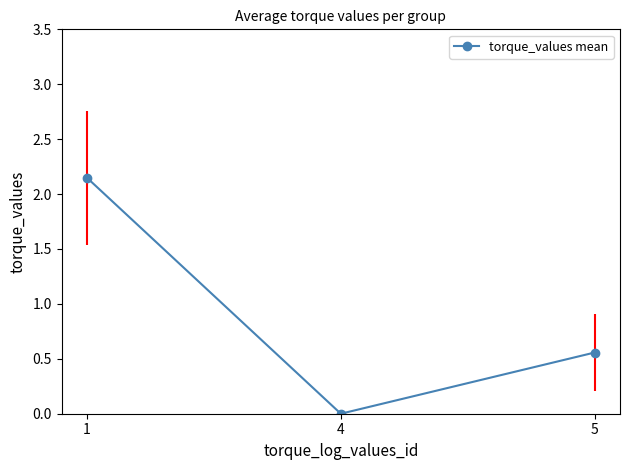

How many lines are shown in the chart?

1